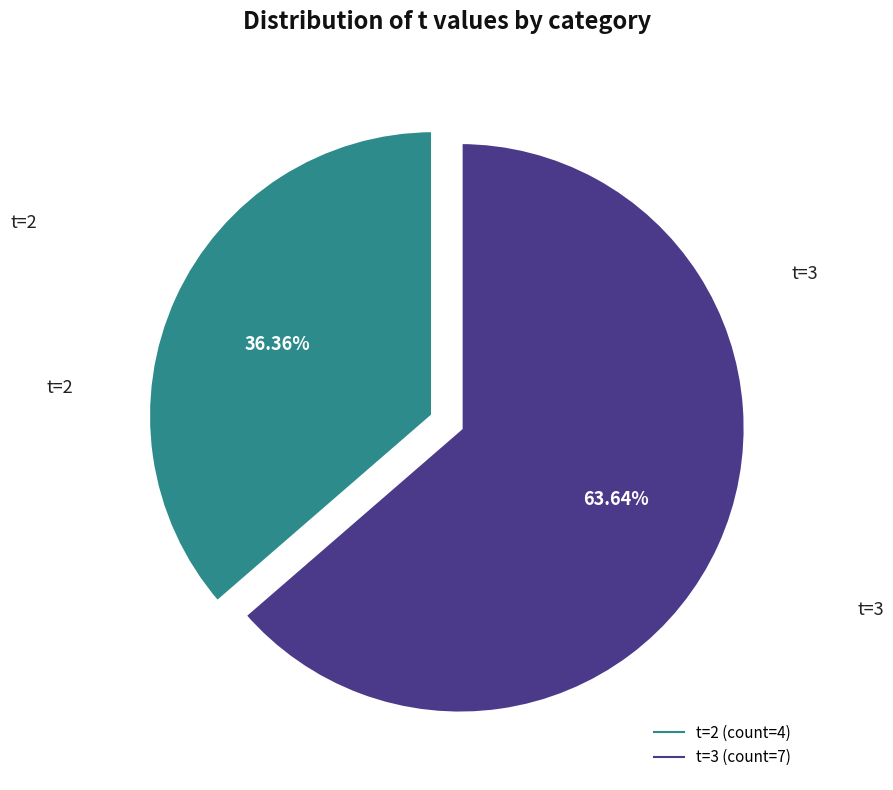

How many slices are in this pie chart?

2